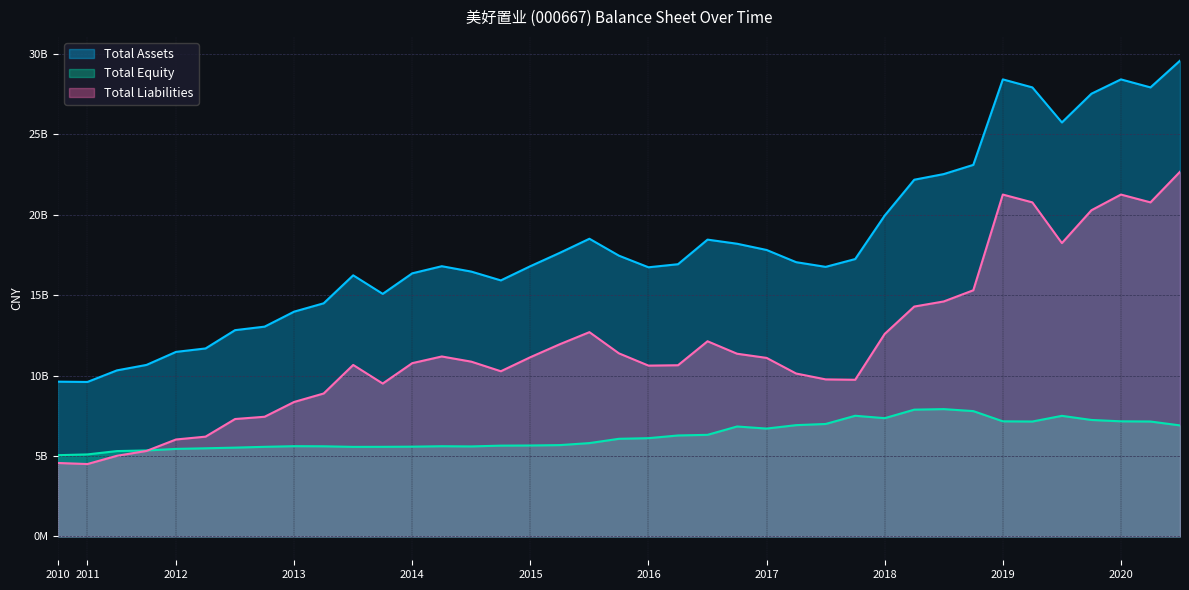

What position from the left is 2015-09-30?

19